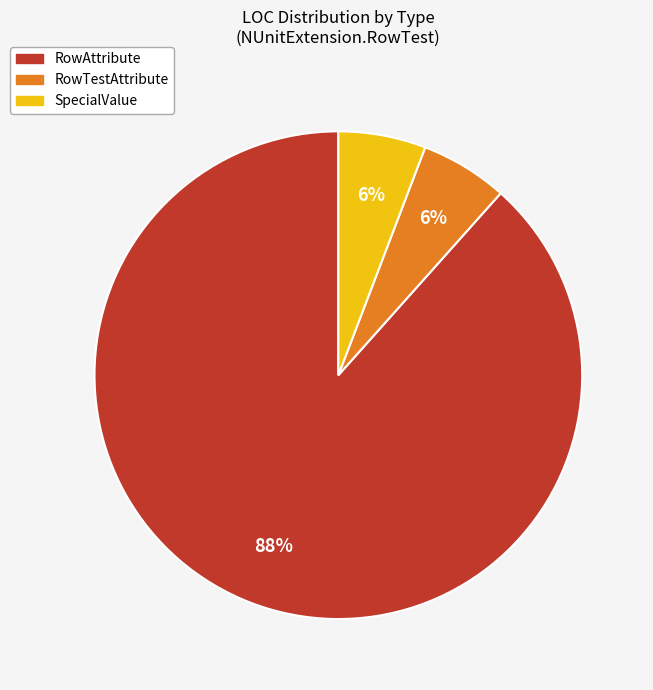

Between RowTestAttribute and RowAttribute, which is larger?

RowAttribute